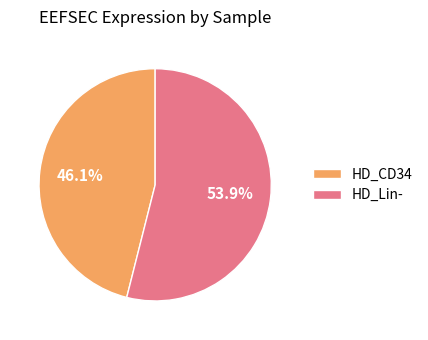

Rank the categories by value from lowest to highest.

HD_CD34, HD_Lin-